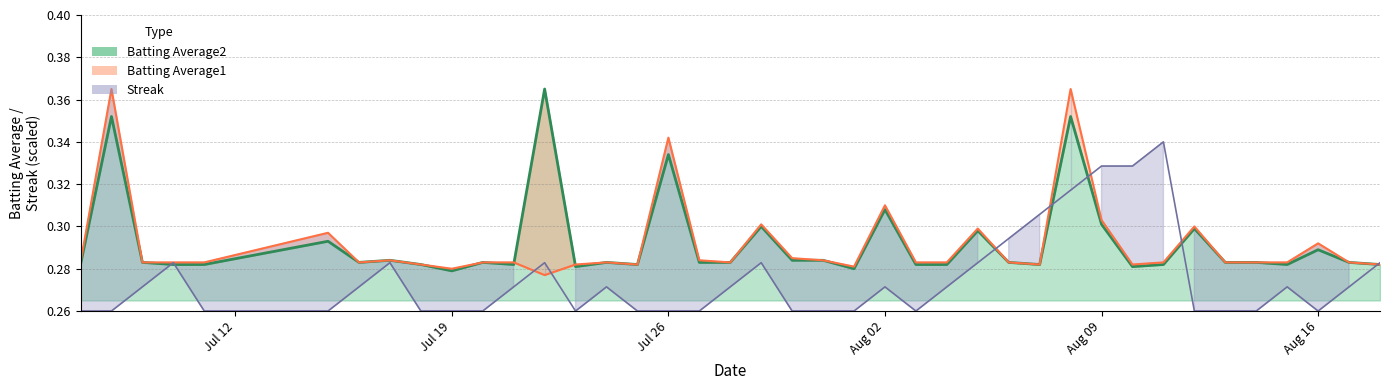

True or false: Batting Average1 and Batting Average2 intersect in this chart.

True